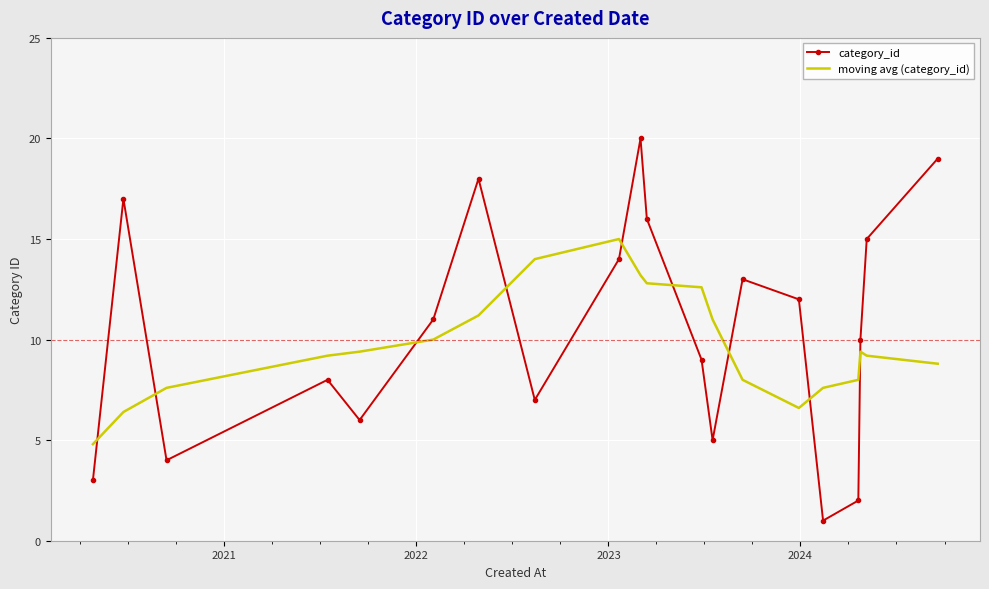

What is the difference between the maximum and minimum values in the moving avg (category_id) series?

10.2